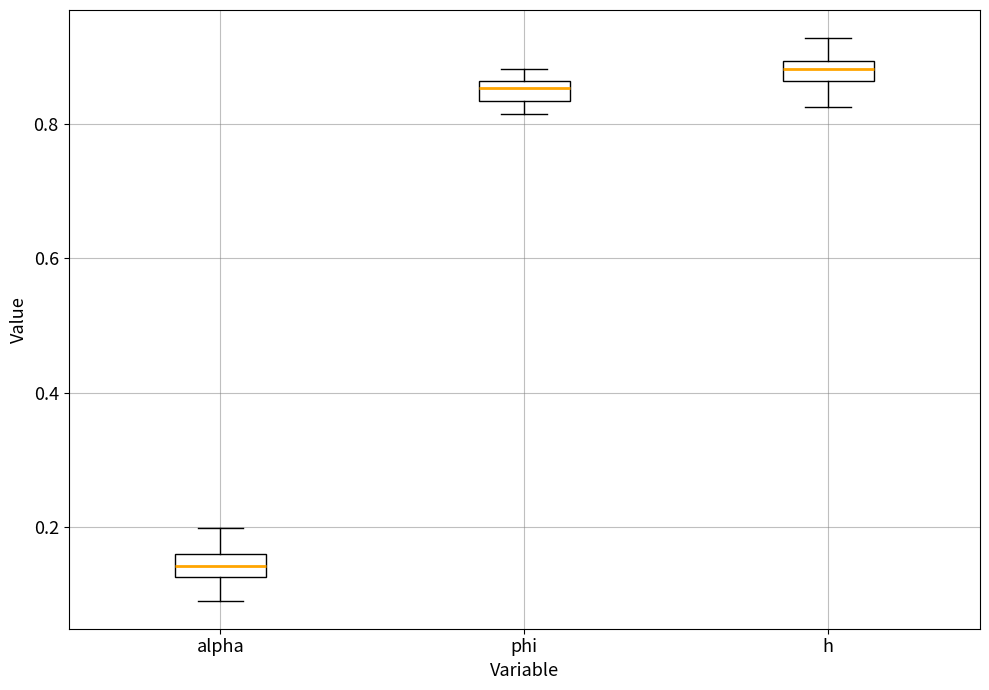

Which box has the highest median line?

h